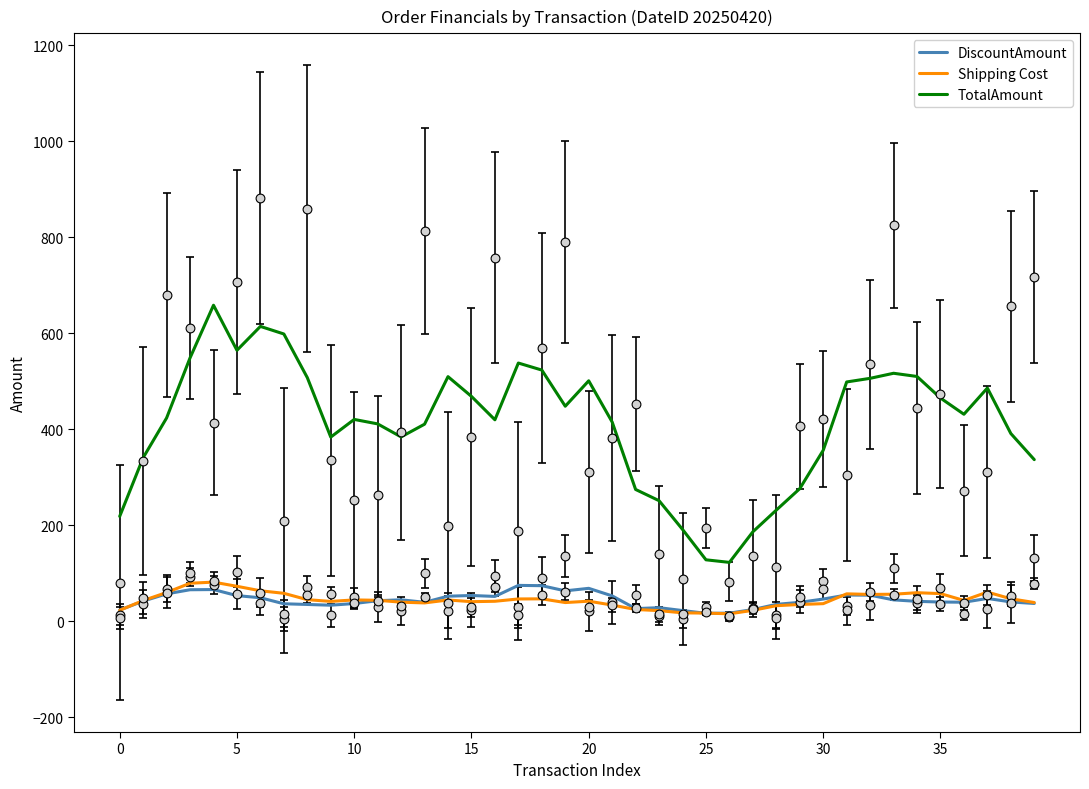

Which series has the largest Y range (max minus min)?

TotalAmount